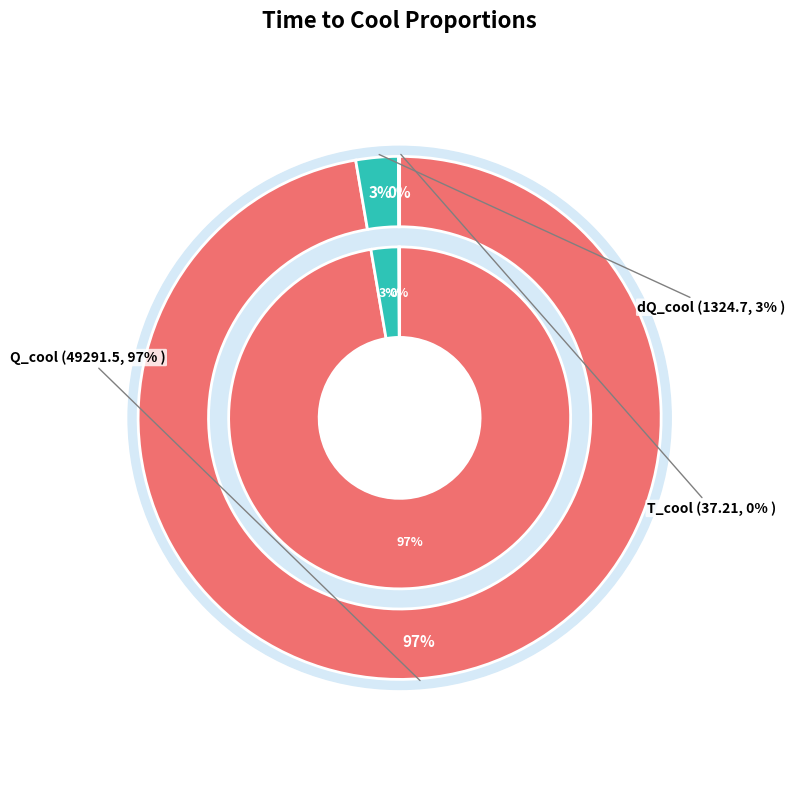

To the nearest percent, what is the difference between the largest and smallest slice percentages?

97%